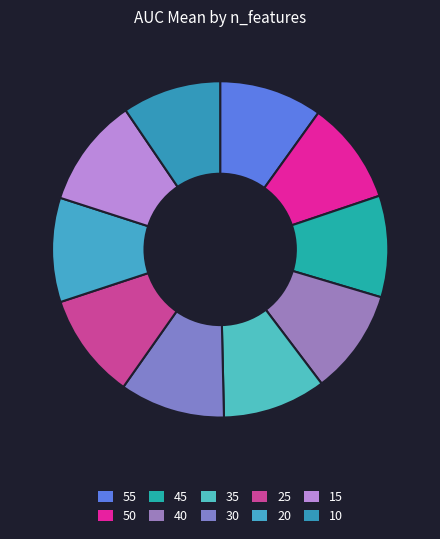

To the nearest percent, what is the combined percentage of 45 and 35?

20%